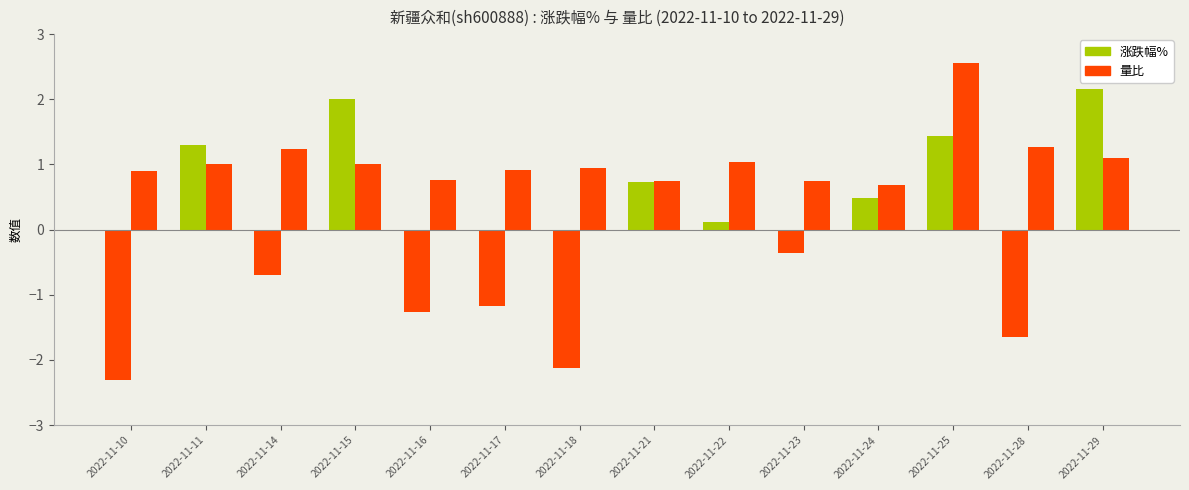

Reading right to left, list all the values displayed in this chart.

涨跌幅%: 2.2	-1.6	1.4	0.5	-0.4	0.1	0.7	-2.1	-1.2	-1.3	2.0	-0.7	1.3	-2.3
量比: 1.1	1.3	2.5	0.7	0.8	1.0	0.7	0.9	0.9	0.8	1.0	1.2	1.0	0.9